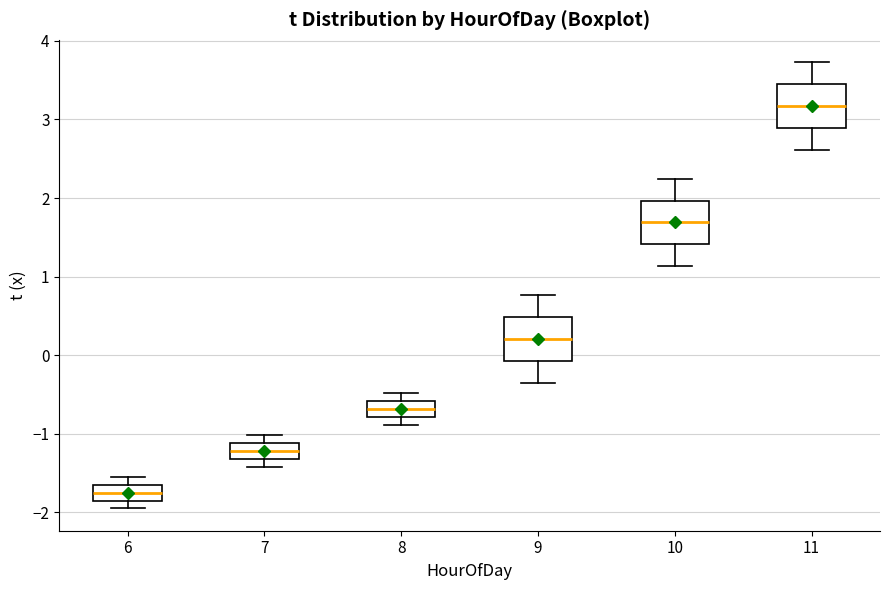

Which box has the highest median line?

11